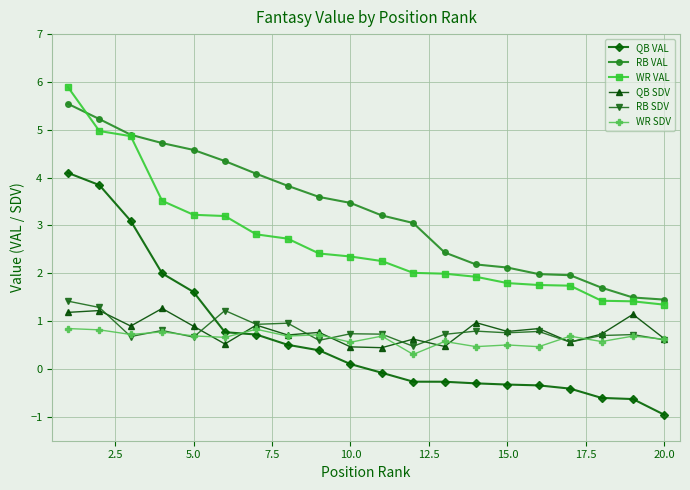

Which series has the largest range (max minus min)?

QB VAL